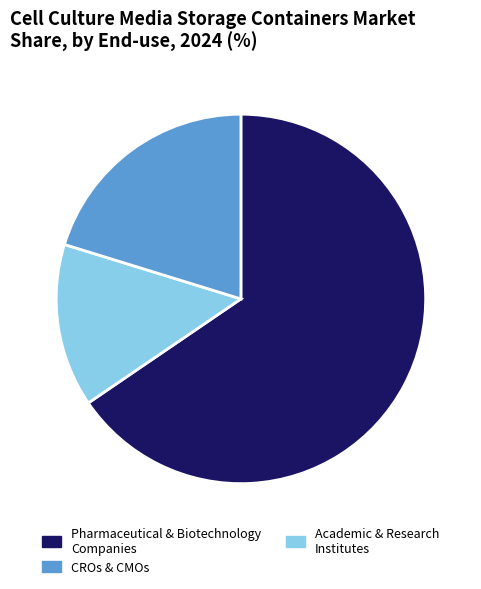

The CROs & CMOs slice represents 14% of the pie. True or false?

True